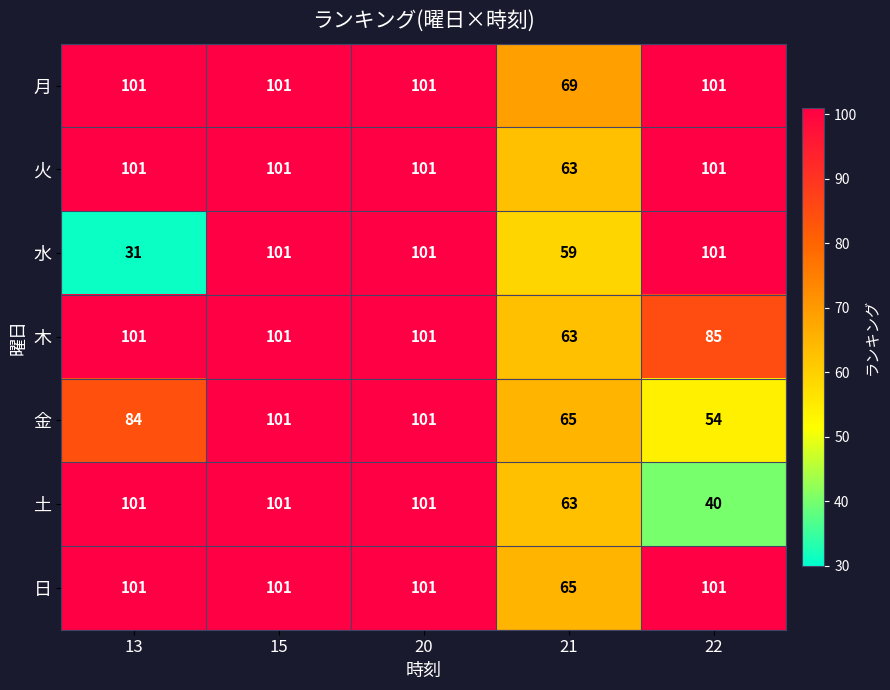

Read the 木 value at 15, to the nearest 5.

100